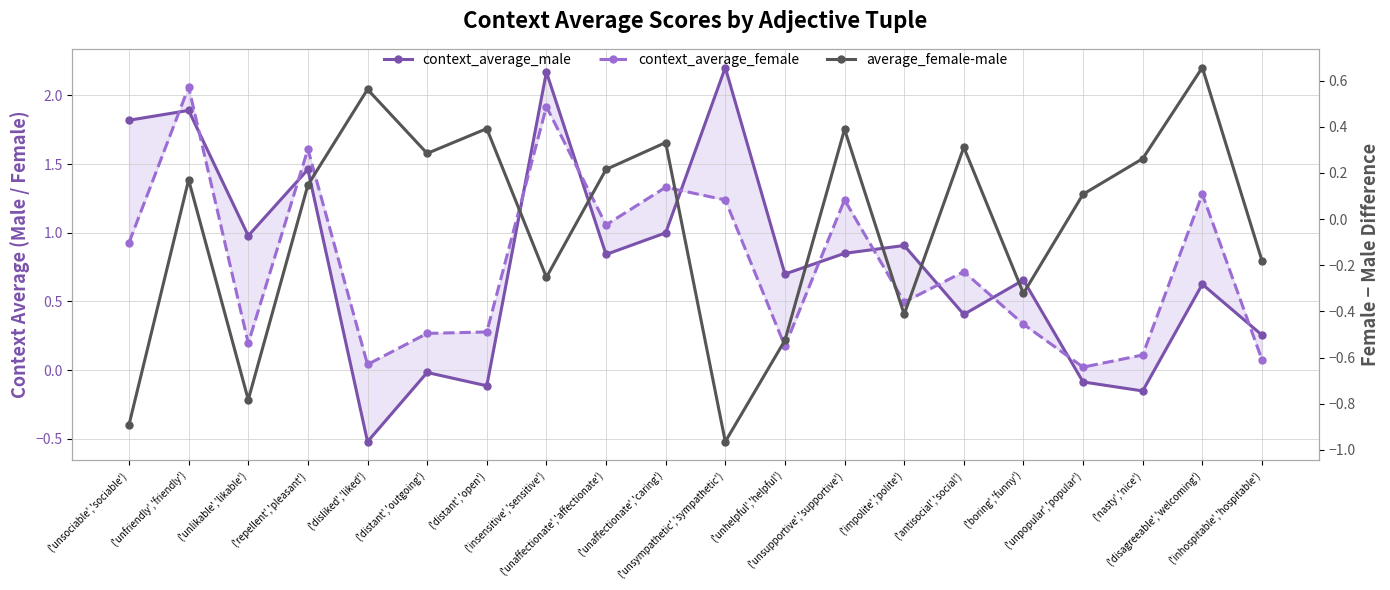

Rank the series at ('unsympathetic','sympathetic') from highest to lowest value.

context_average_male, context_average_female, average_female-male